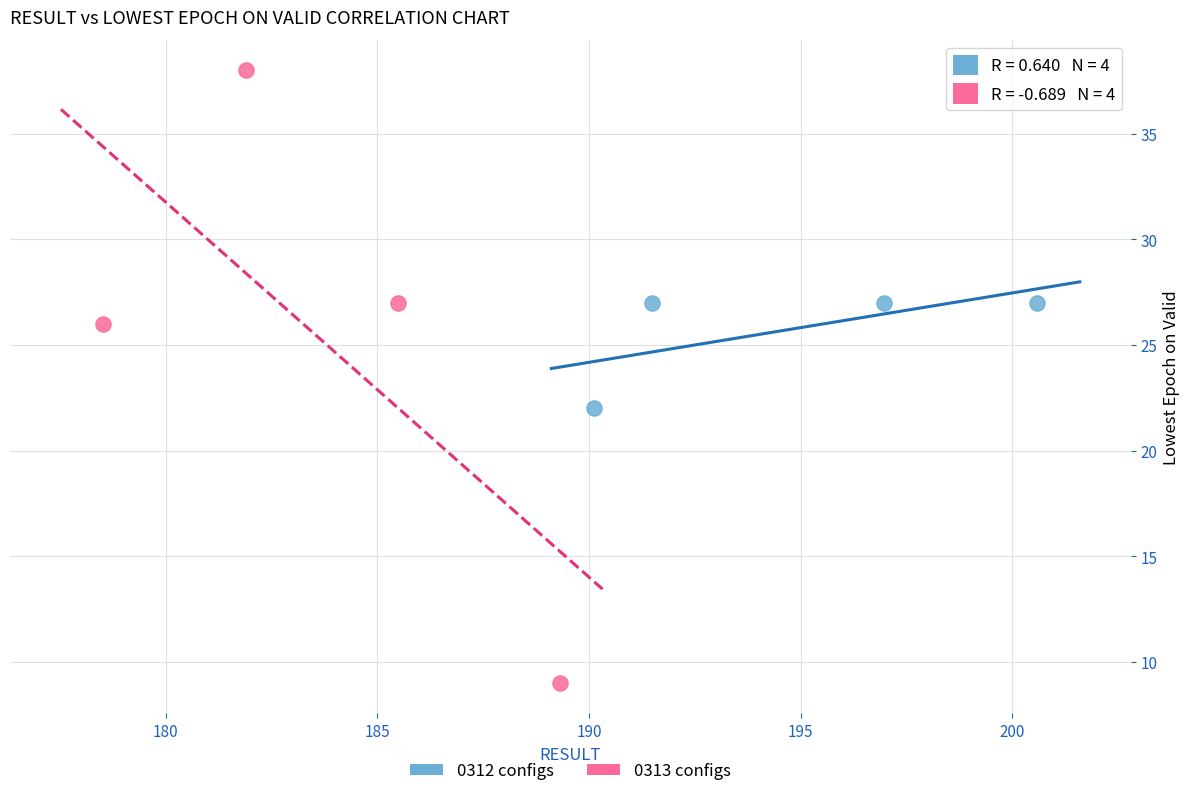

Which series contains the lowest Y value?

0313 configs